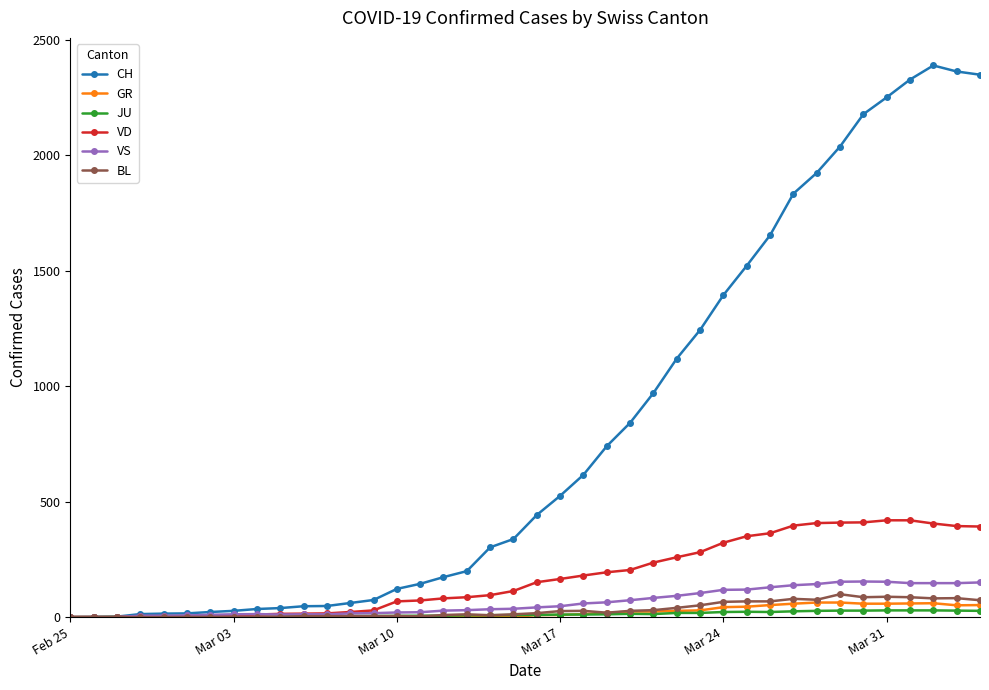

True or false: VS has more than 1 points higher than both neighbors.

True